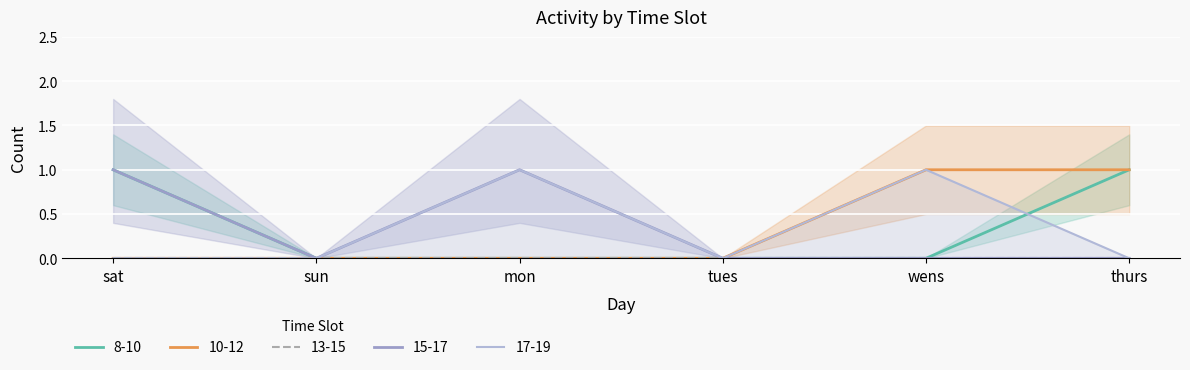

How many lines are shown in the chart?

4